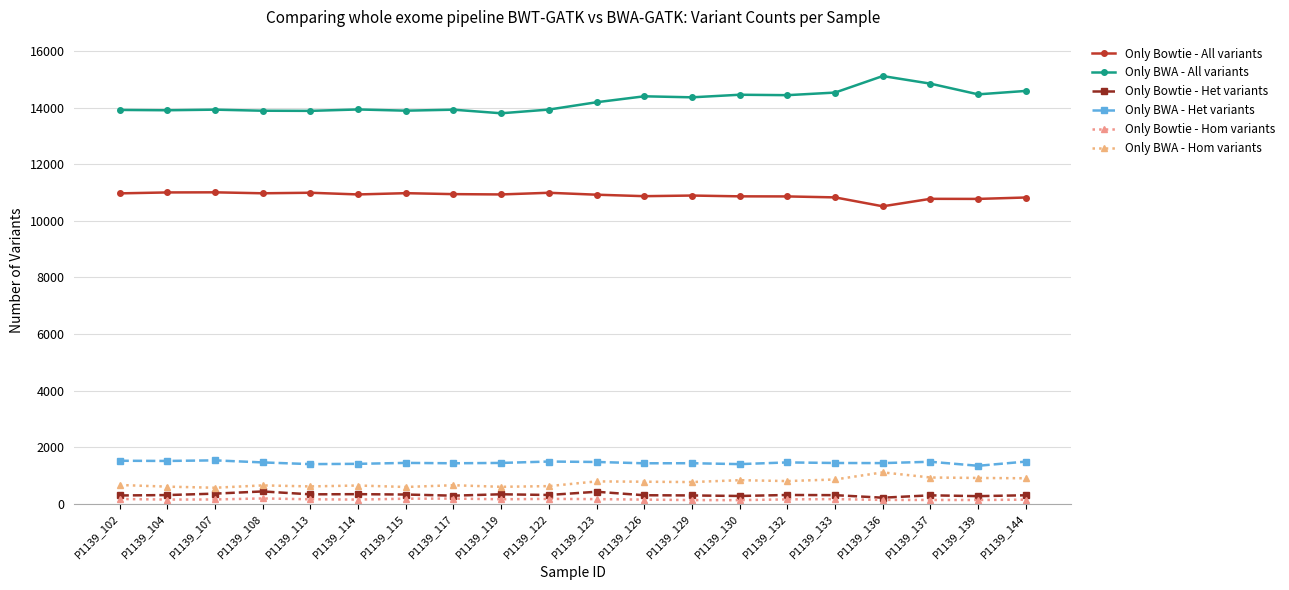

Reading left to right, transcribe all the data shown in this chart.

Only Bowtie - All variants: 10969	11002	11006	10972	10991	10931	10976	10942	10931	10990	10922	10870	10892	10864	10861	10827	10512	10776	10773	10823
Only BWA - All variants: 13918	13907	13928	13890	13885	13935	13892	13927	13800	13931	14190	14400	14364	14455	14440	14532	15116	14847	14469	14590
Only Bowtie - Het variants: 291	305	356	433	331	337	324	284	333	308	422	299	292	273	308	302	212	296	267	298
Only BWA - Het variants: 1518	1511	1532	1459	1399	1409	1442	1429	1441	1490	1475	1428	1431	1399	1459	1439	1435	1482	1340	1488
Only Bowtie - Hom variants: 166	146	150	186	156	146	176	181	157	170	162	145	128	126	153	162	134	132	131	143
Only BWA - Hom variants: 661	603	564	647	611	643	591	653	597	621	788	777	765	831	800	856	1107	926	910	899